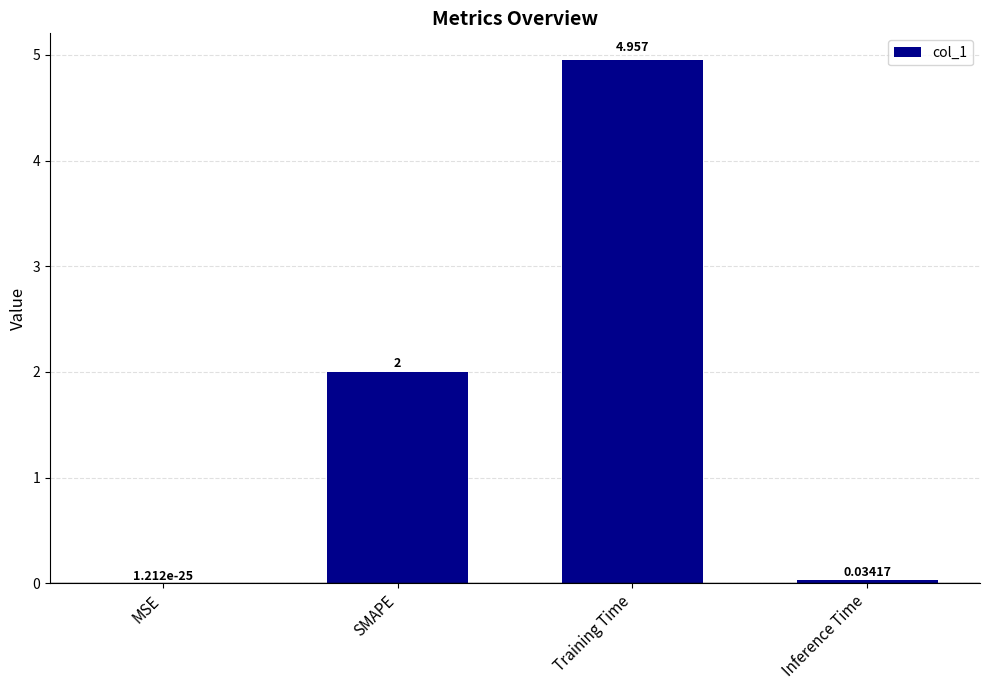

At which category does the chart reach its peak across all series?

Training Time